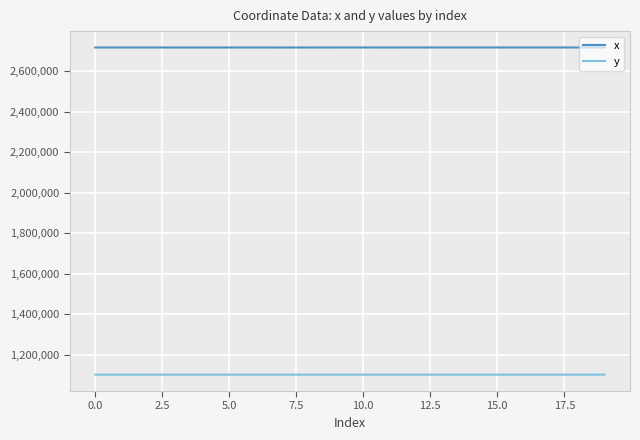

How many values in the x series exceed 2716638?

10